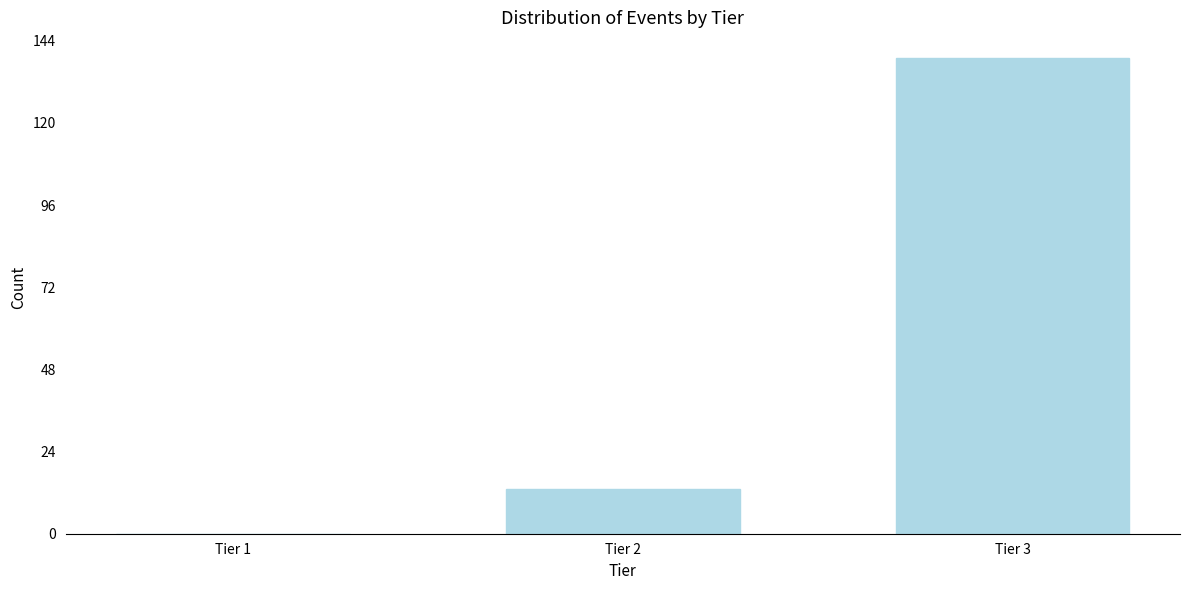

Reading left to right, transcribe all the data shown in this chart.

Tier 1=0	Tier 2=13	Tier 3=139